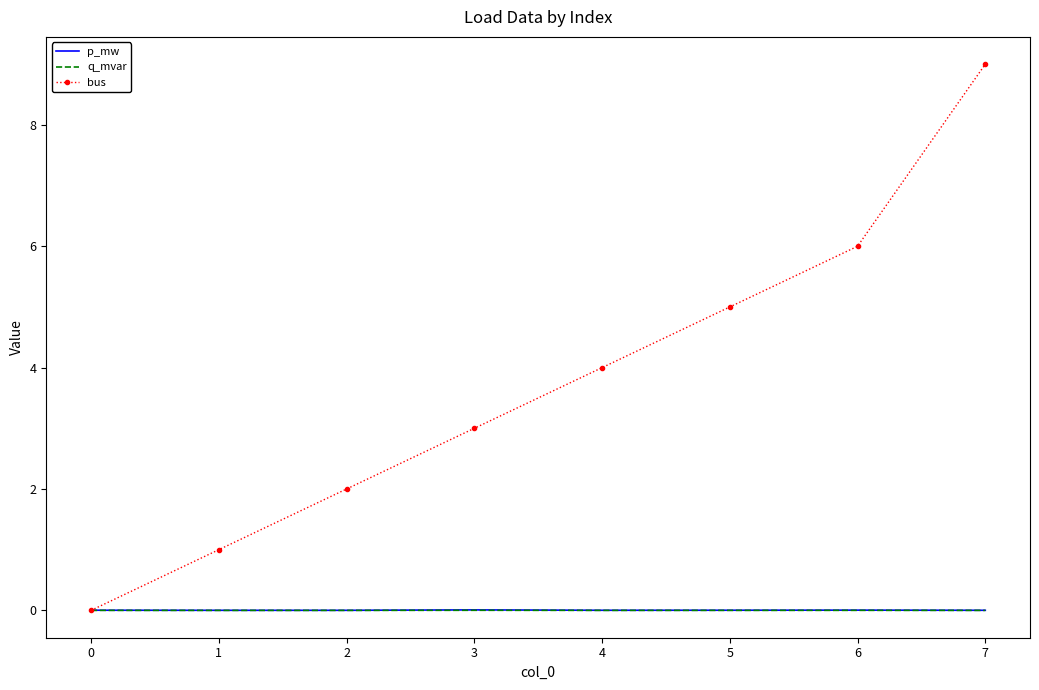

Is the value of q_mvar at 0 greater than the value of bus at 3?

No